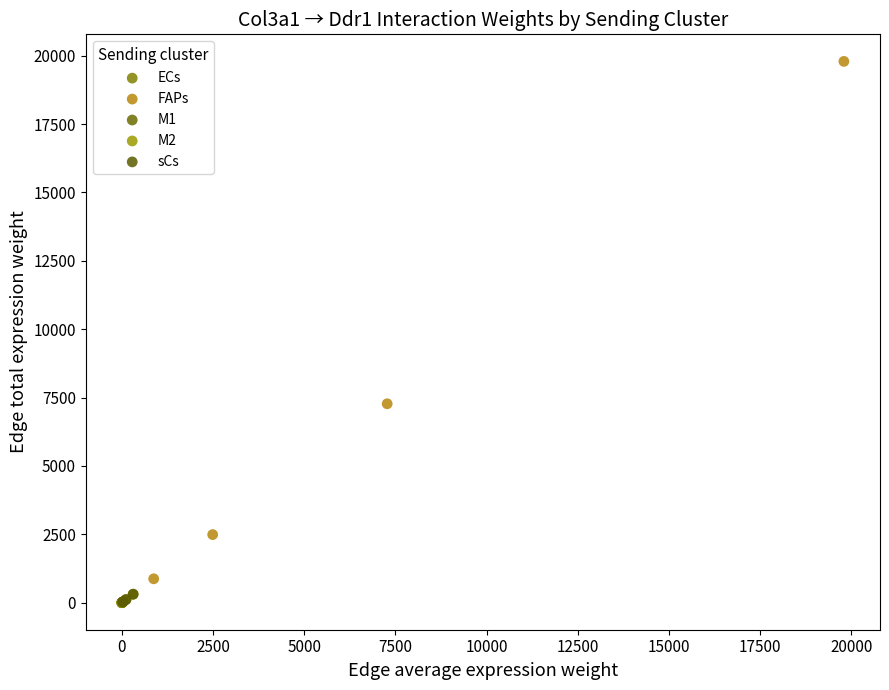

Which series has the widest spread of Y values?

FAPs